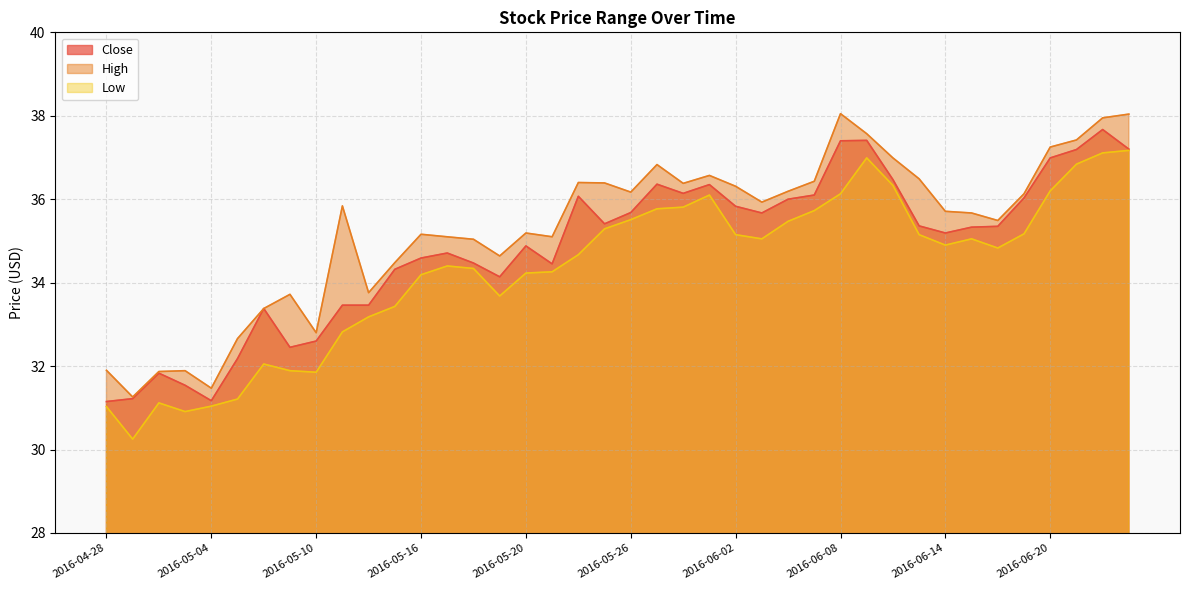

True or false: High and Low intersect in this chart.

False